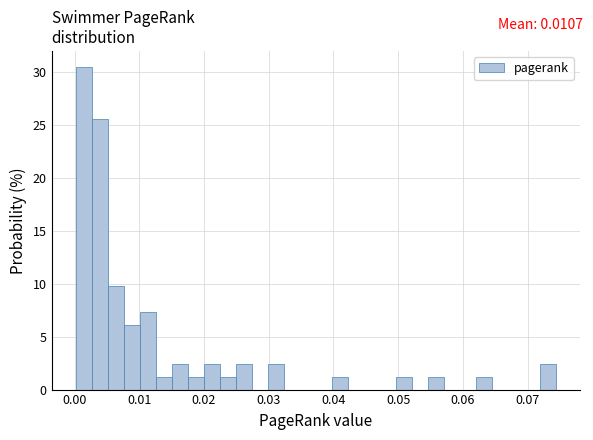

Around what value on the x-axis is the tallest bar? Give the approximate position of its centre, as read against the axis.

0.001